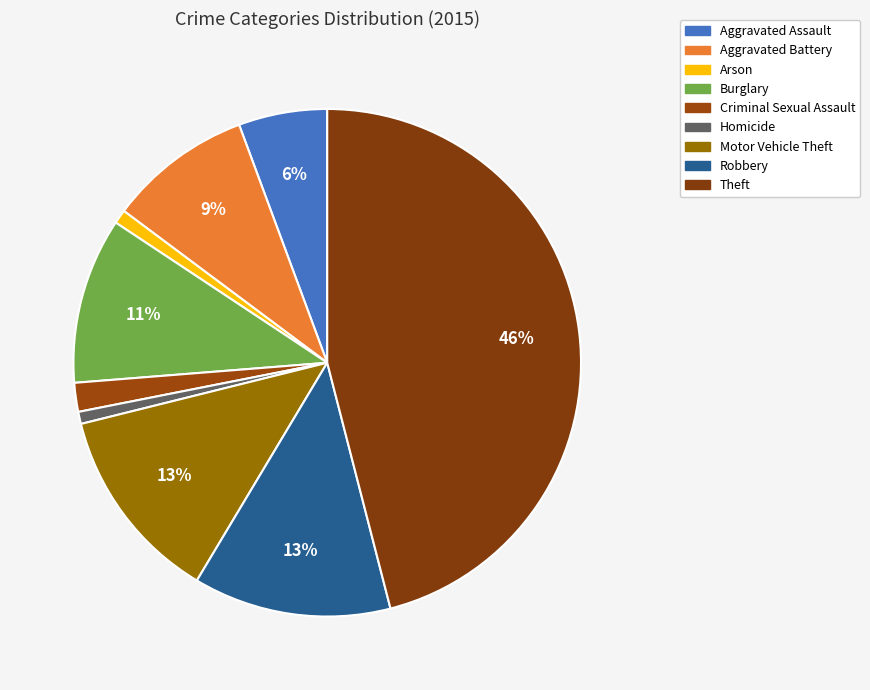

Is it true that Homicide is 1% of the pie?

True